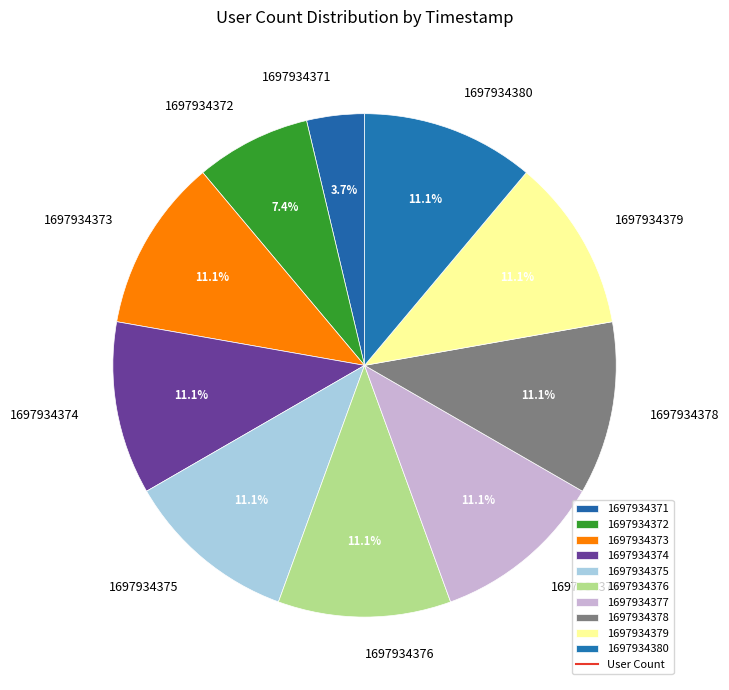

True or false: 1697934374 accounts for 11% of the total.

True